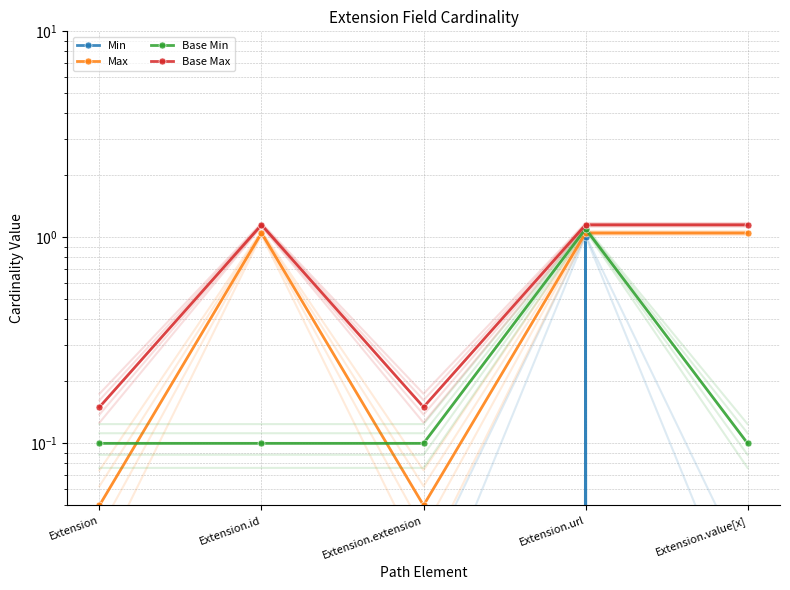

Which has a higher value, Extension or Extension.extension?

Extension